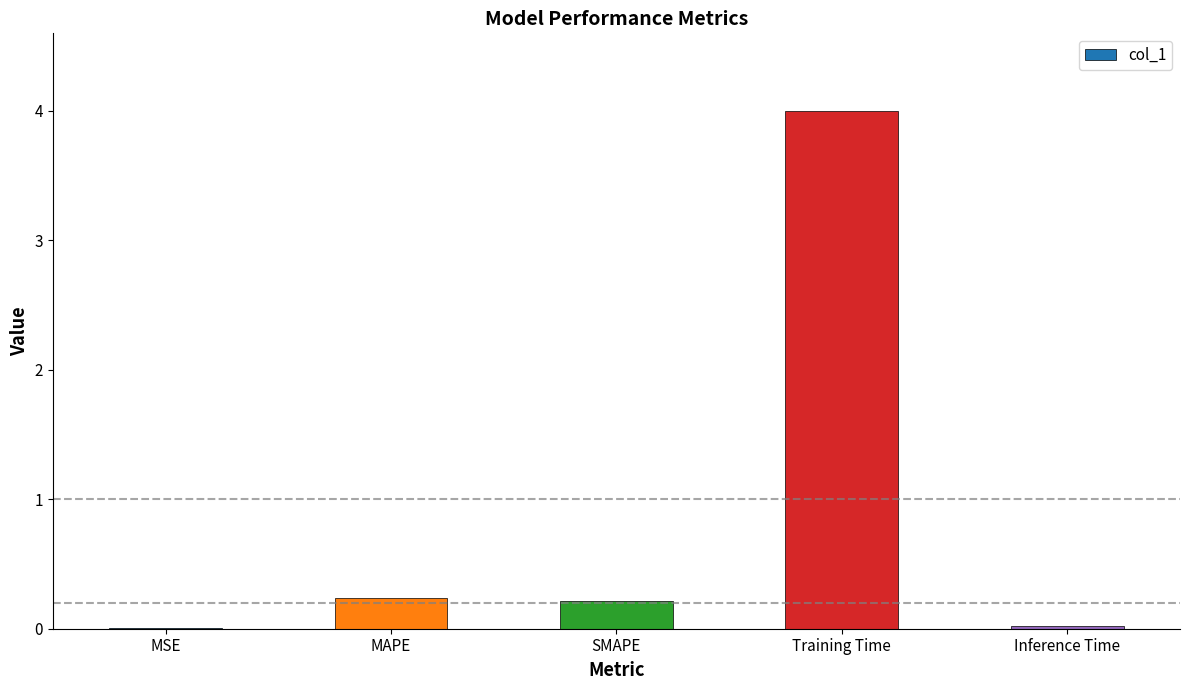

What is the sum of all values?

4.5